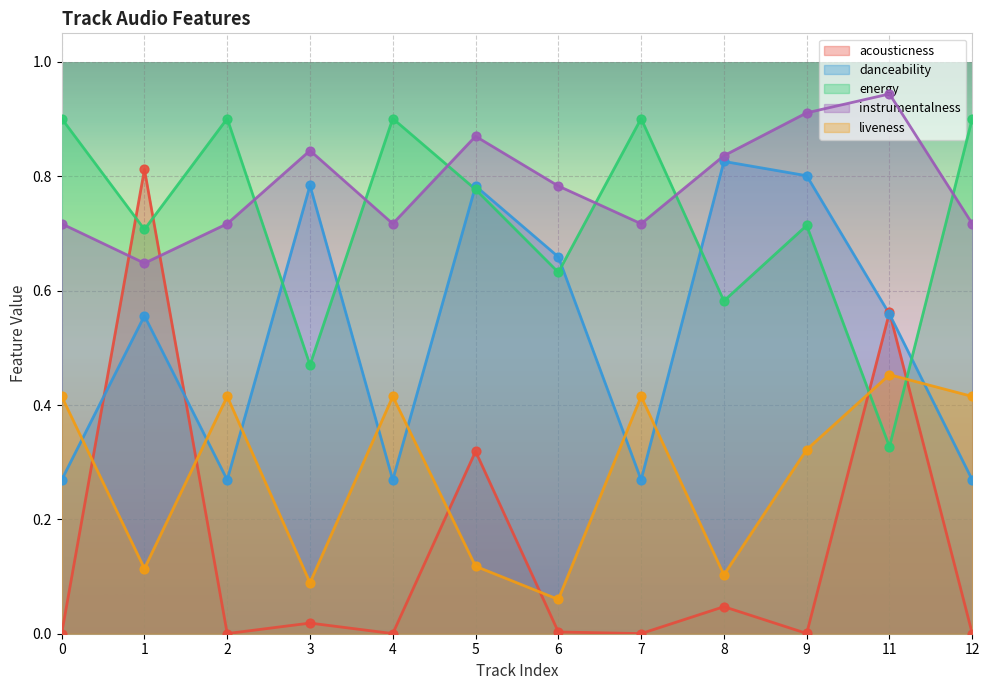

Which series has the largest total across all categories?

instrumentalness